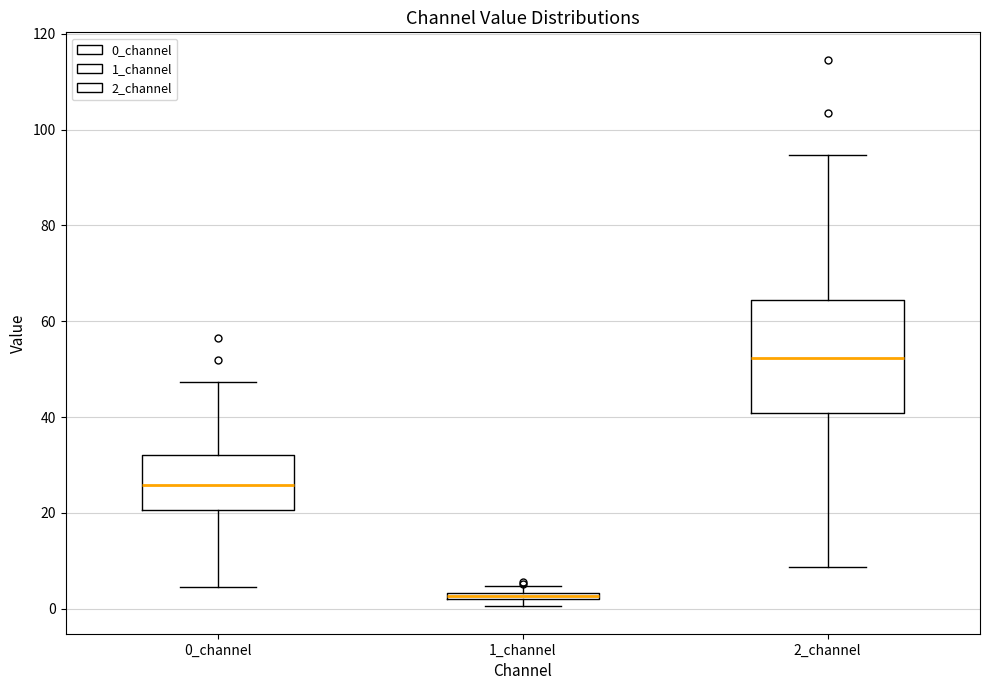

Where does the lower whisker of the box for 2_channel end on the y-axis? The values are not printed on the chart, so give them approximately, as read against the axis.

8